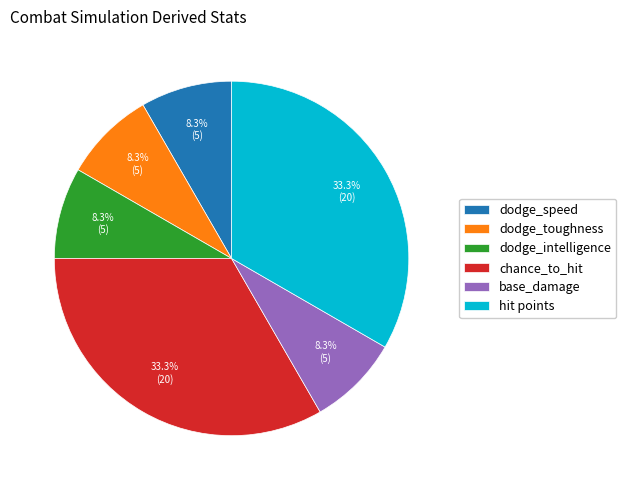

Approximately how many times larger is the value at chance_to_hit compared to hit points?

1.0